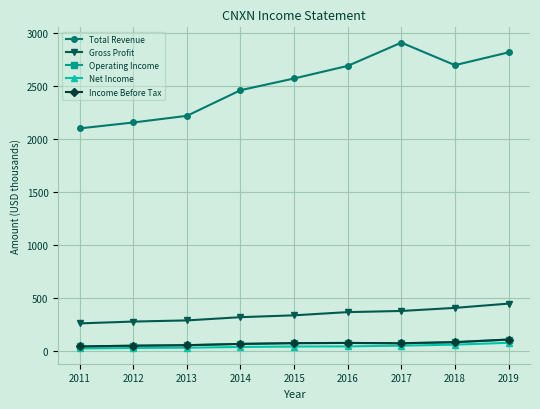

What is the difference between the highest and lowest values at 2016?

2644.5